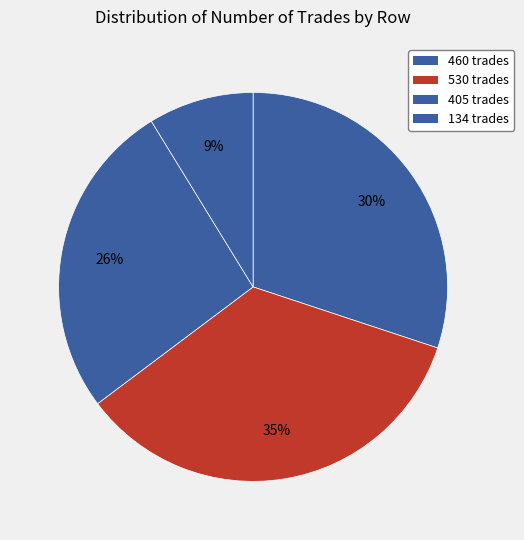

Count the number of slices in the pie.

4